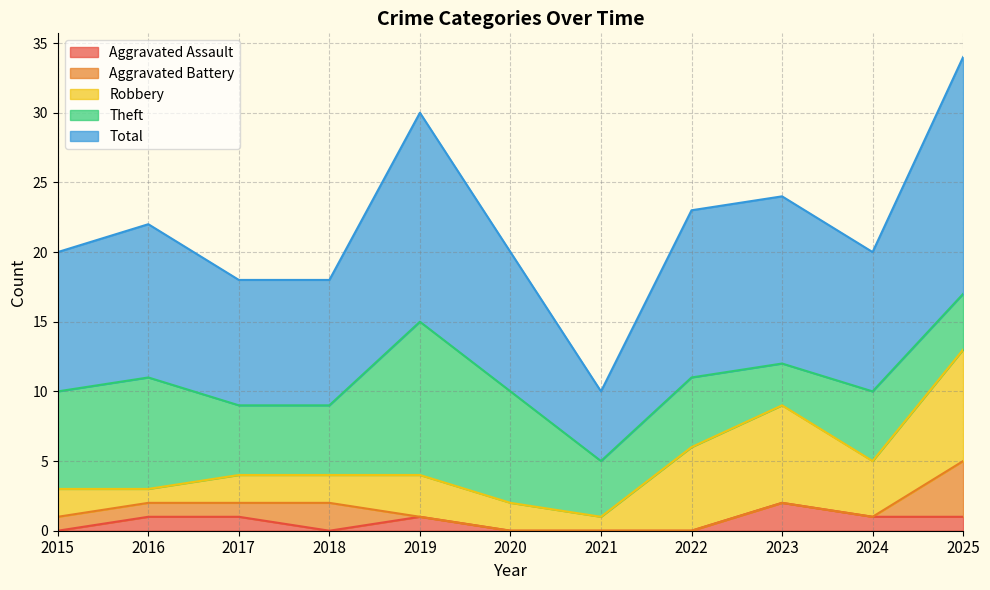

At which category does Aggravated Battery reach its first local peak?

2018